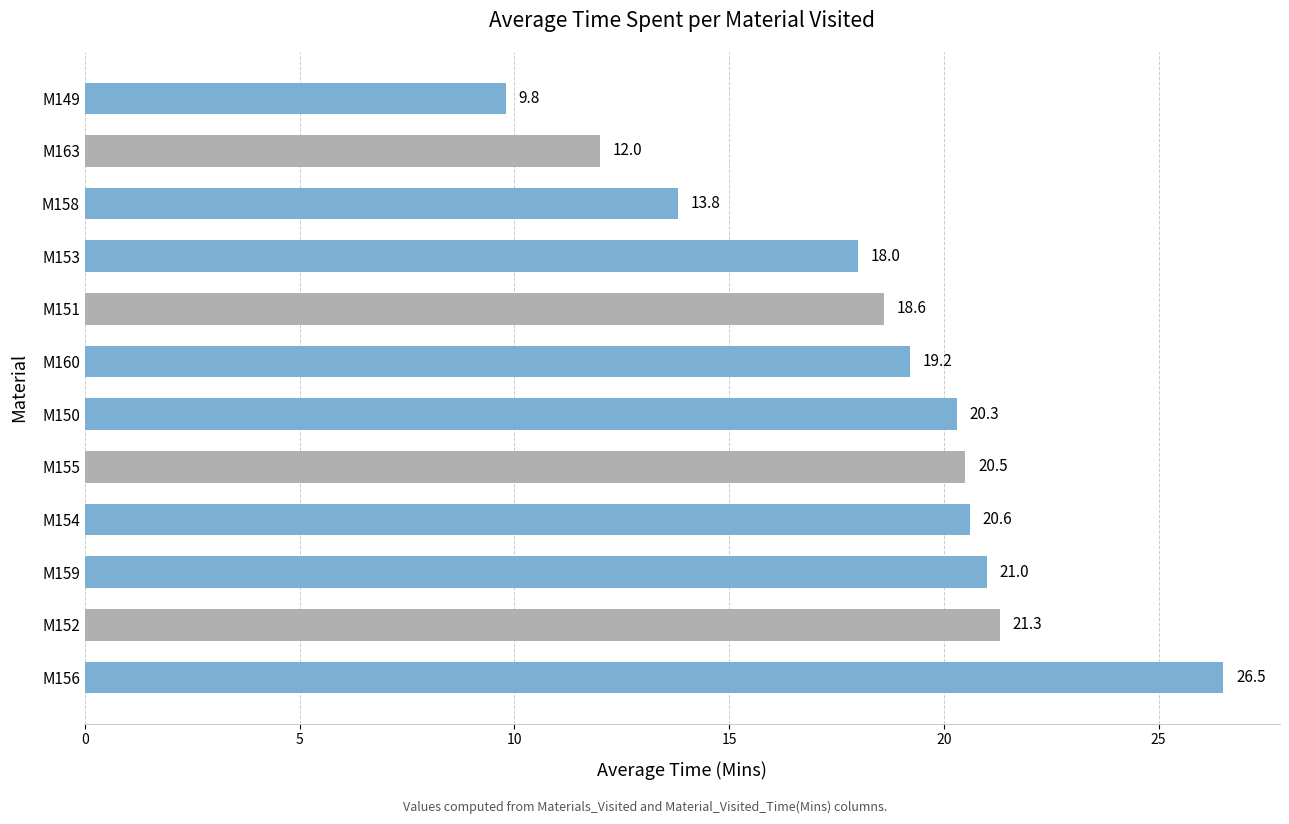

What is the greatest value displayed?

26.5